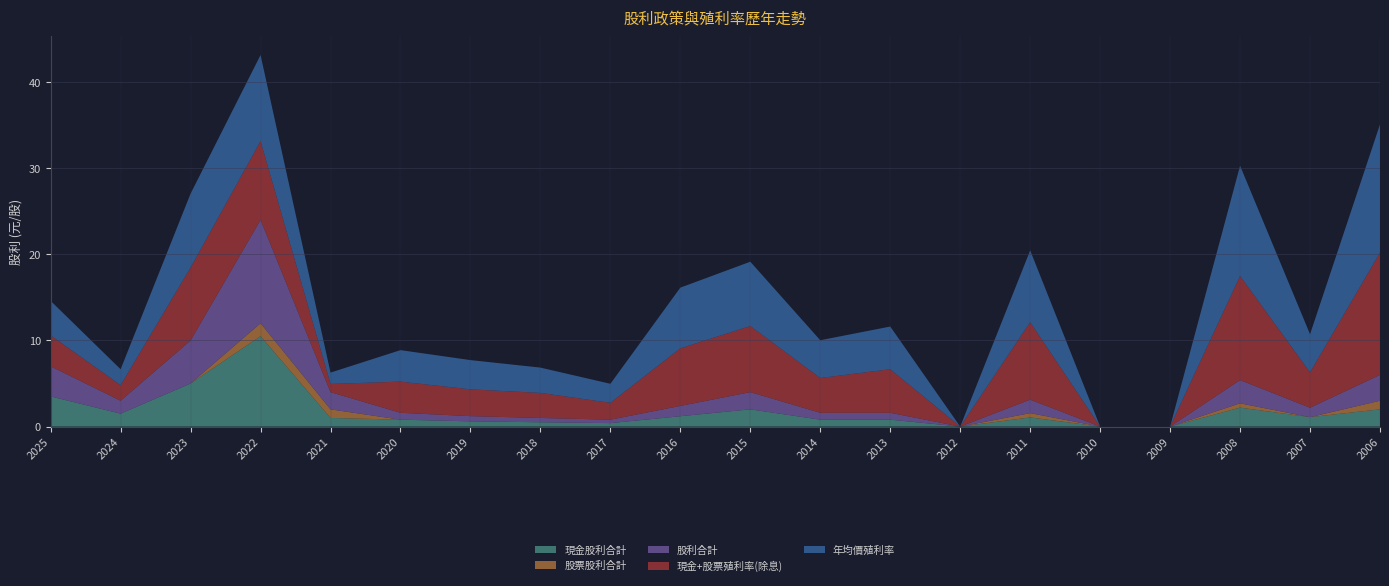

Reading left to right, what are all the values shown in this chart?

現金股利合計: 2025=3.5	2024=1.5	2023=5.0	2022=10.5	2021=1.0	2020=0.8	2019=0.6	2018=0.5	2017=0.4	2016=1.2	2015=2.0	2014=0.8	2013=0.8	2012=0.0	2011=1.1	2010=0.0	2009=0.0	2008=2.2	2007=1.1	2006=2.0
股票股利合計: 2025=0.0	2024=0.0	2023=0.0	2022=1.5	2021=1.0	2020=0.0	2019=0.0	2018=0.0	2017=0.0	2016=0.0	2015=0.0	2014=0.0	2013=0.0	2012=0.0	2011=0.5	2010=0.0	2009=0.0	2008=0.5	2007=0.0	2006=1.0
股利合計: 2025=3.5	2024=1.5	2023=5.0	2022=12.0	2021=2.0	2020=0.8	2019=0.6	2018=0.5	2017=0.4	2016=1.2	2015=2.0	2014=0.8	2013=0.8	2012=0.0	2011=1.6	2010=0.0	2009=0.0	2008=2.7	2007=1.1	2006=3.0
現金+股票殖利率(除息): 2025=3.6	2024=1.8	2023=8.5	2022=9.2	2021=0.9	2020=3.6	2019=3.1	2018=2.9	2017=2.0	2016=6.7	2015=7.7	2014=4.0	2013=5.1	2012=0.0	2011=9.0	2010=0.0	2009=0.0	2008=12.1	2007=4.1	2006=14.2
年均價殖利率: 2025=4.0	2024=1.9	2023=8.6	2022=10.0	2021=1.3	2020=3.7	2019=3.4	2018=2.9	2017=2.2	2016=7.0	2015=7.5	2014=4.4	2013=5.0	2012=0.0	2011=8.3	2010=0.0	2009=0.0	2008=12.8	2007=4.4	2006=14.9